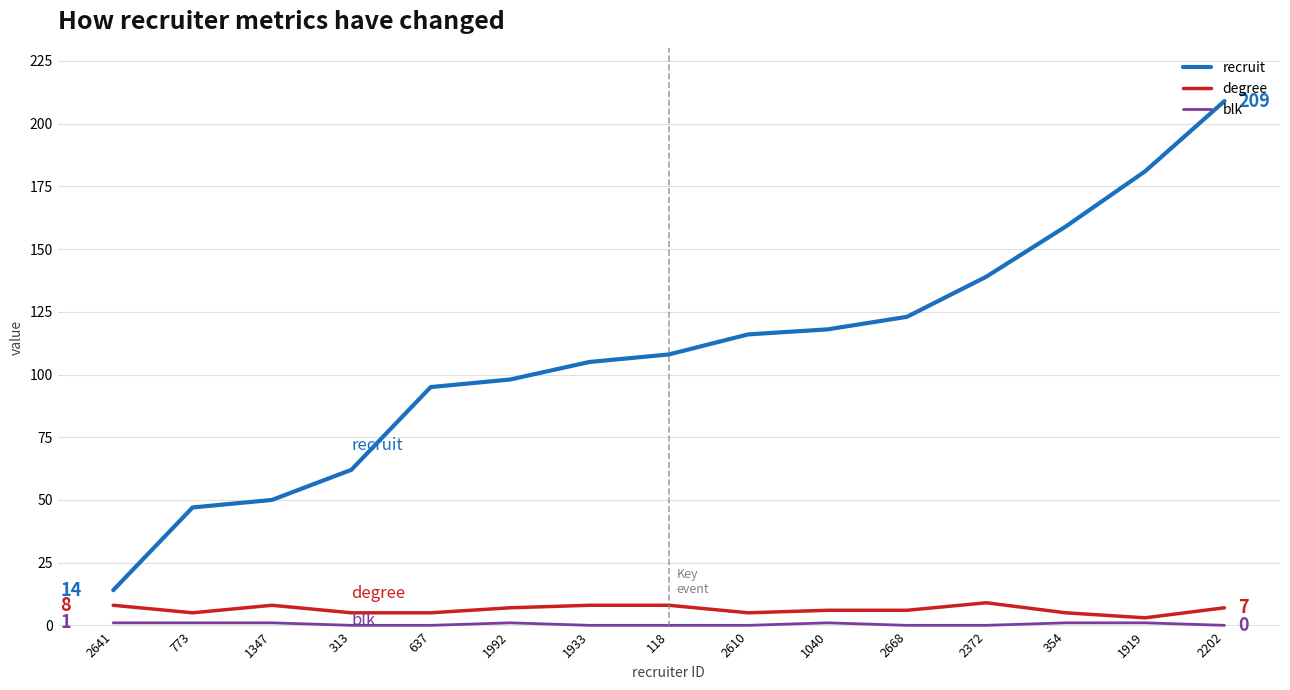

What is the difference between the second highest and second lowest values in the recruit series?

134